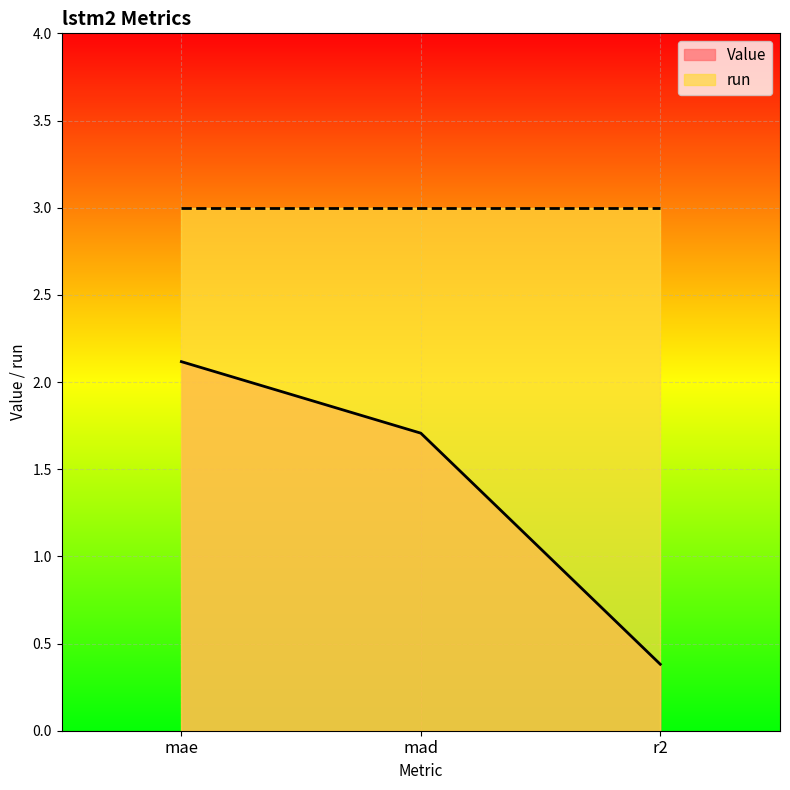

Rank the categories by value from lowest to highest.

r2, mad, mae